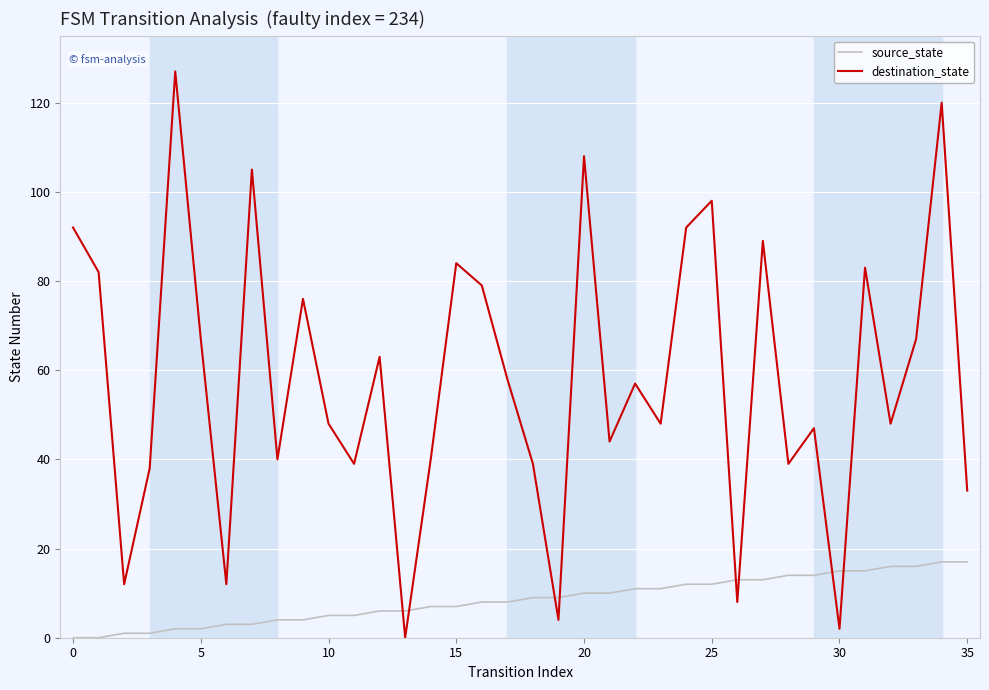

What is the difference between the maximum and minimum values in the destination_state series?

127